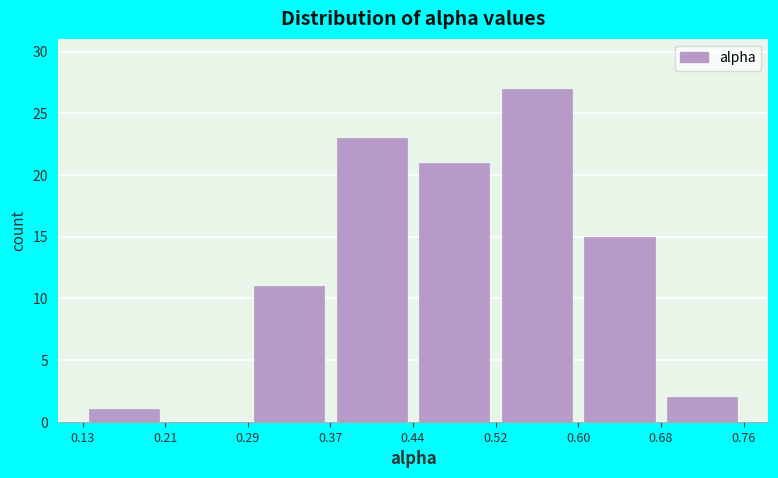

How tall is the bar that spans 0.13 to 0.21 on the x-axis? The values are not printed on the chart, so give them approximately, as read against the axis.

1